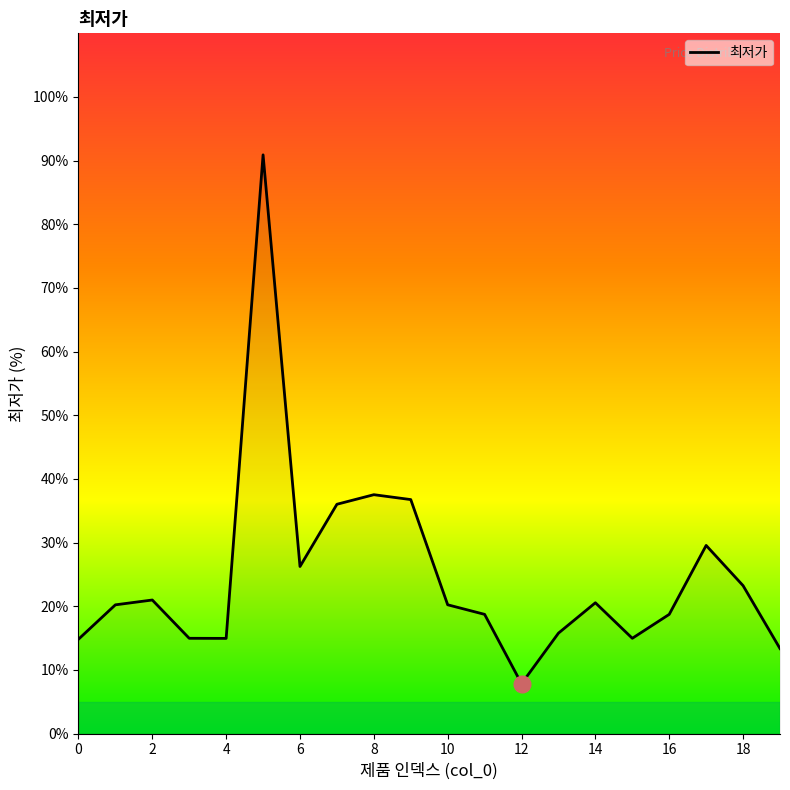

What is the maximum value shown in the chart?

90.9